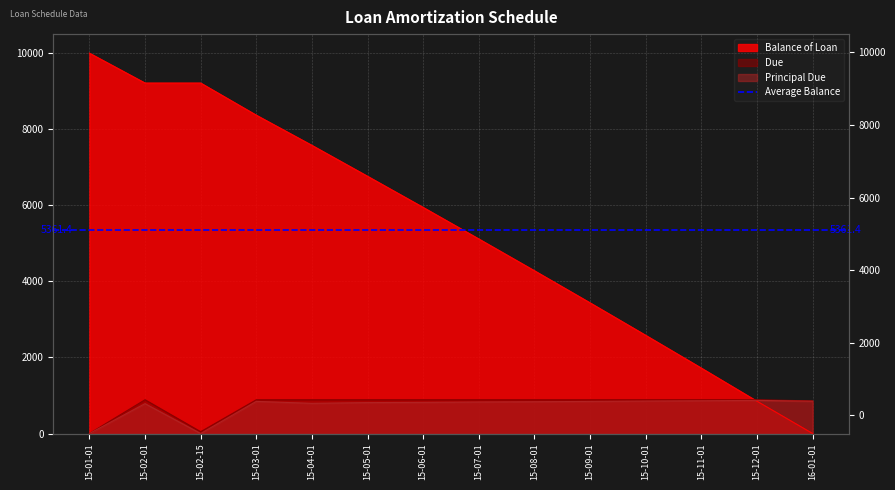

True or false: Due and Principal Due cross at least once.

False